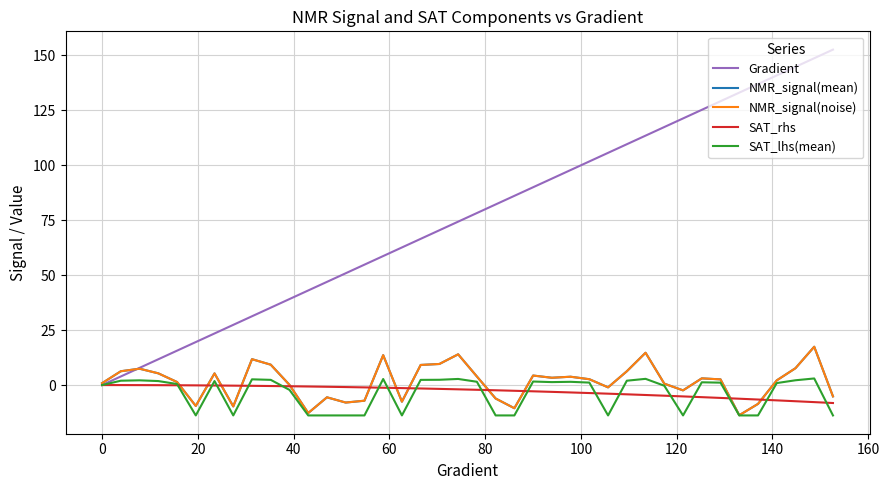

What is the minimum value shown in the chart?

-13.8